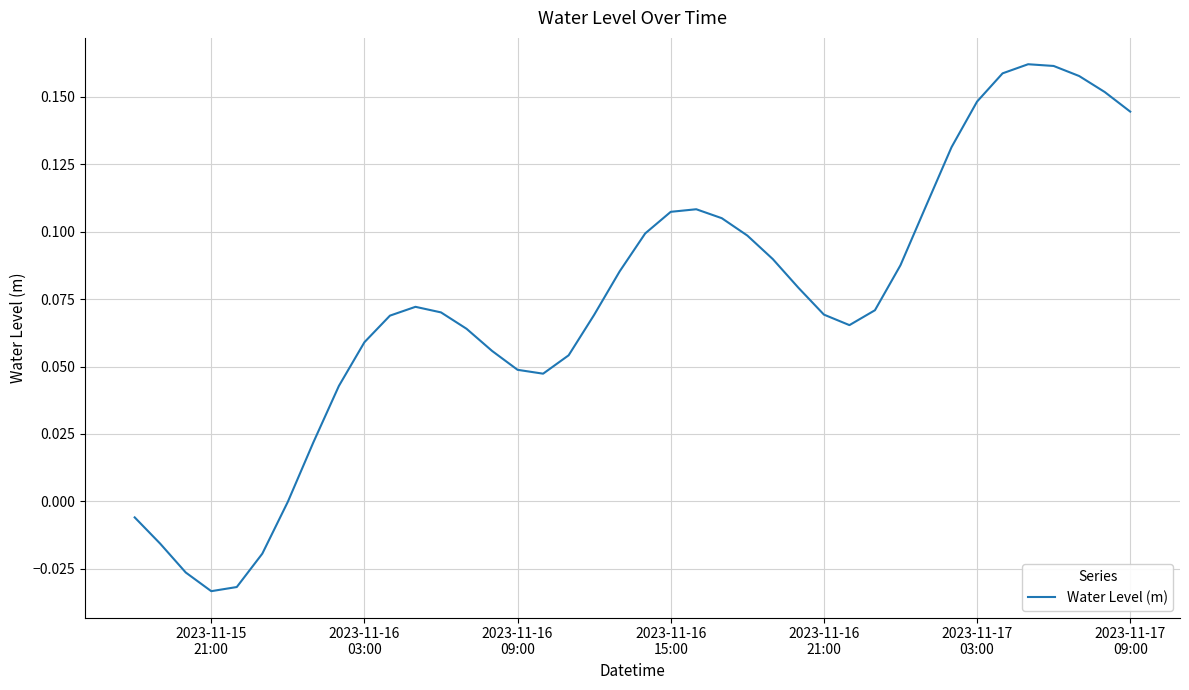

How many lines are shown in the chart?

1